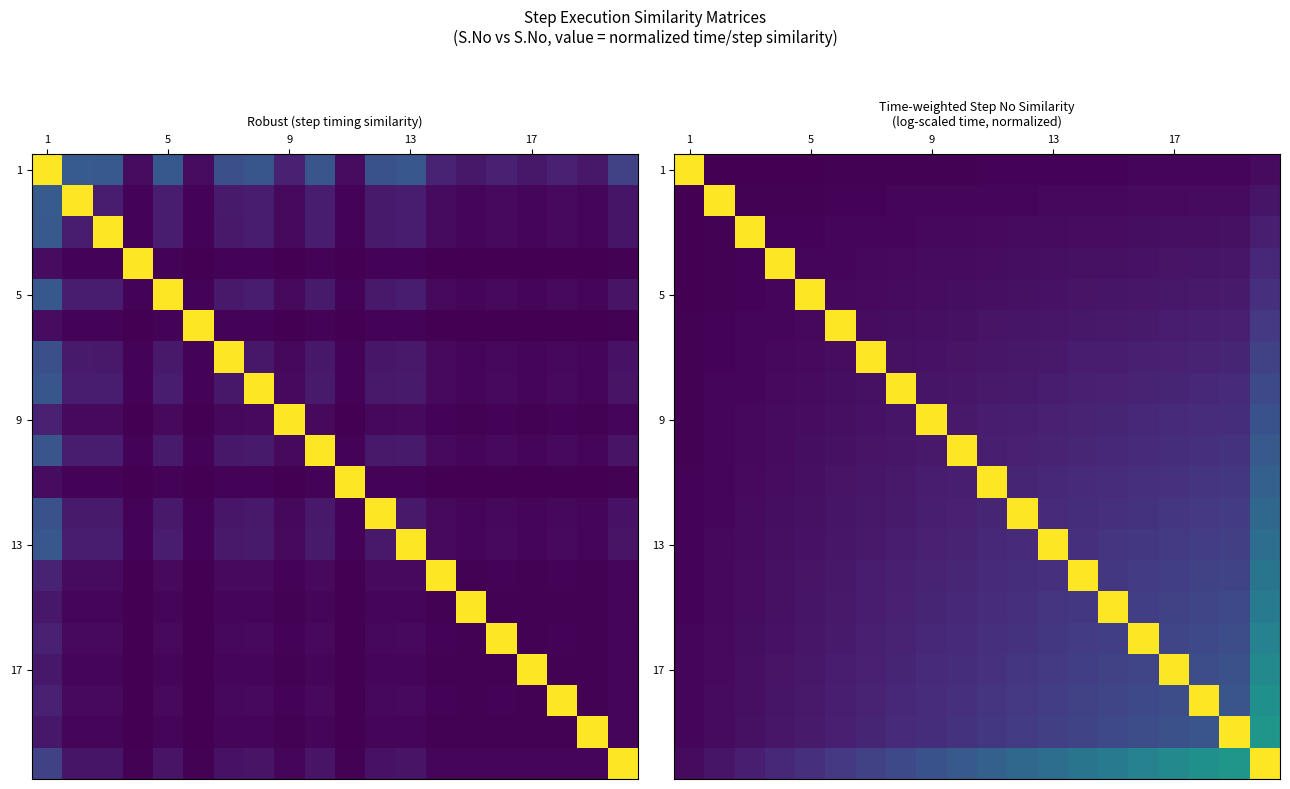

What is the average value of the 5 series?

0.1